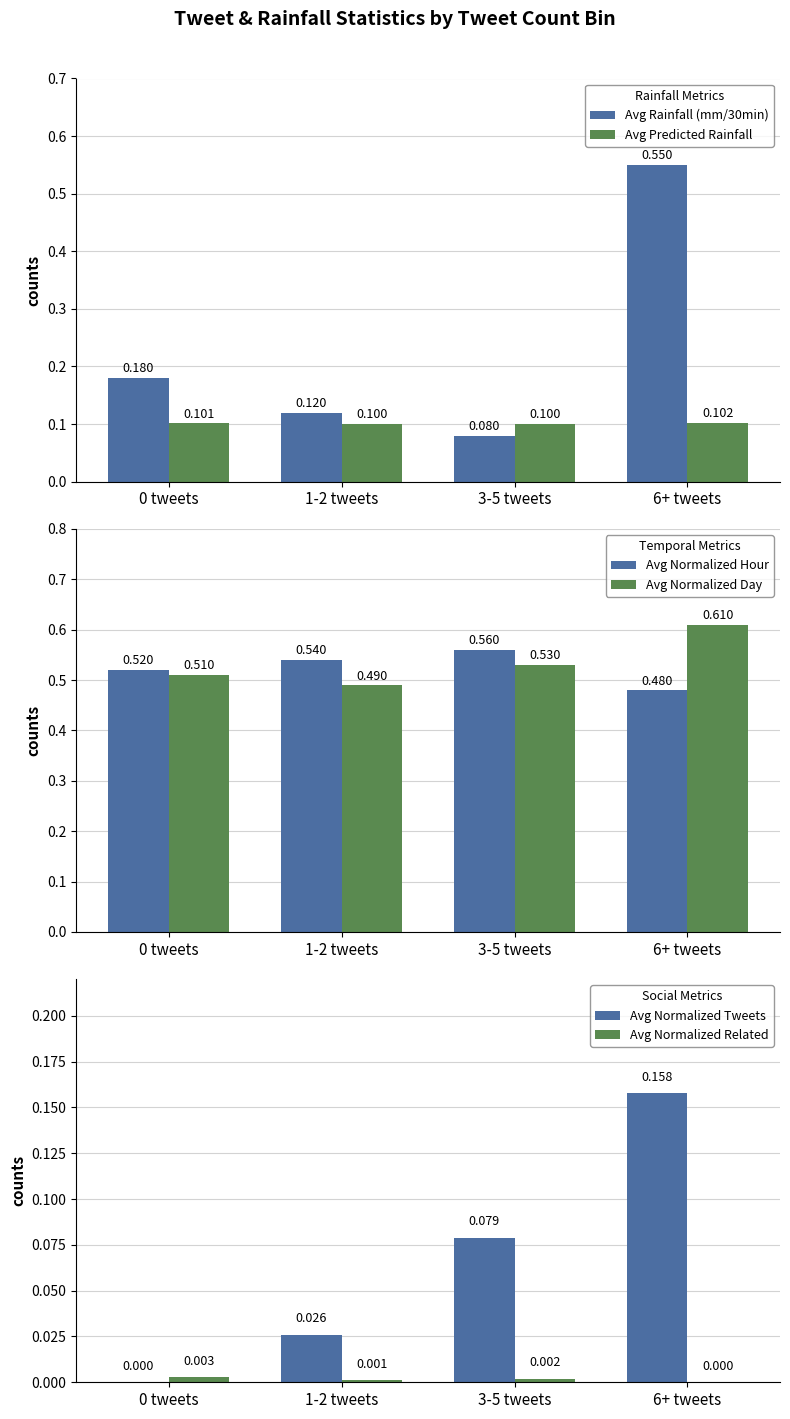

What is the sum of the Avg Normalized Tweets values at 0 tweets and 3-5 tweets?

0.1